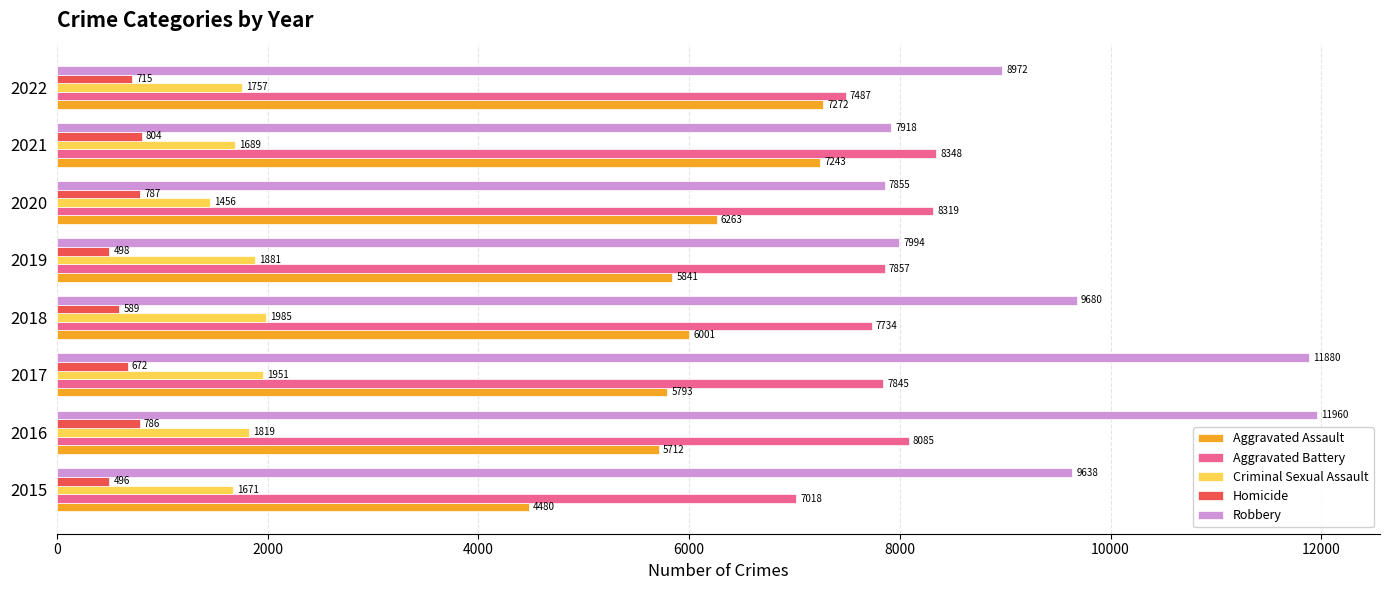

Where is Robbery nearest to the value 9907?

2018